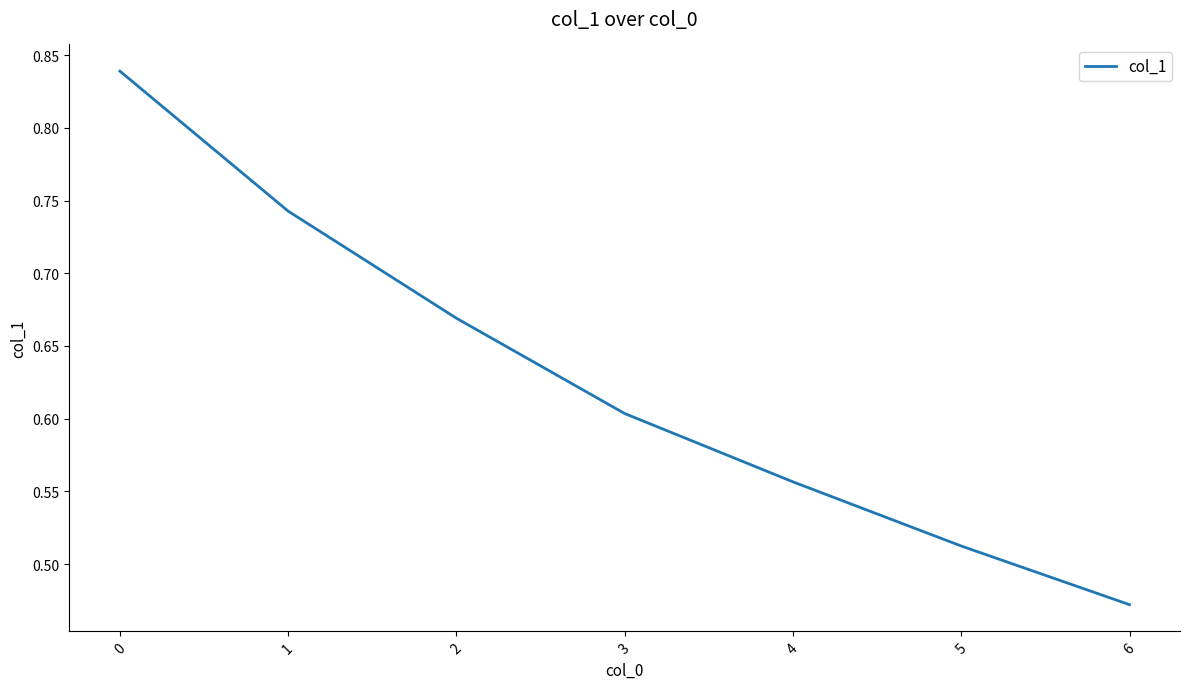

How many distinct data groups are displayed?

1